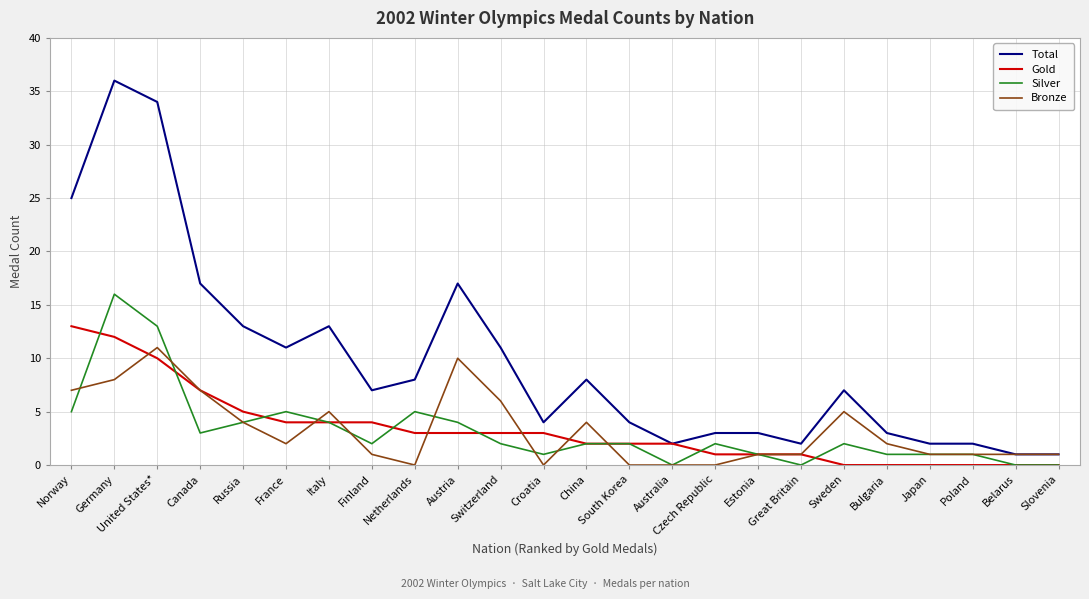

True or false: Total and Silver intersect in this chart.

False